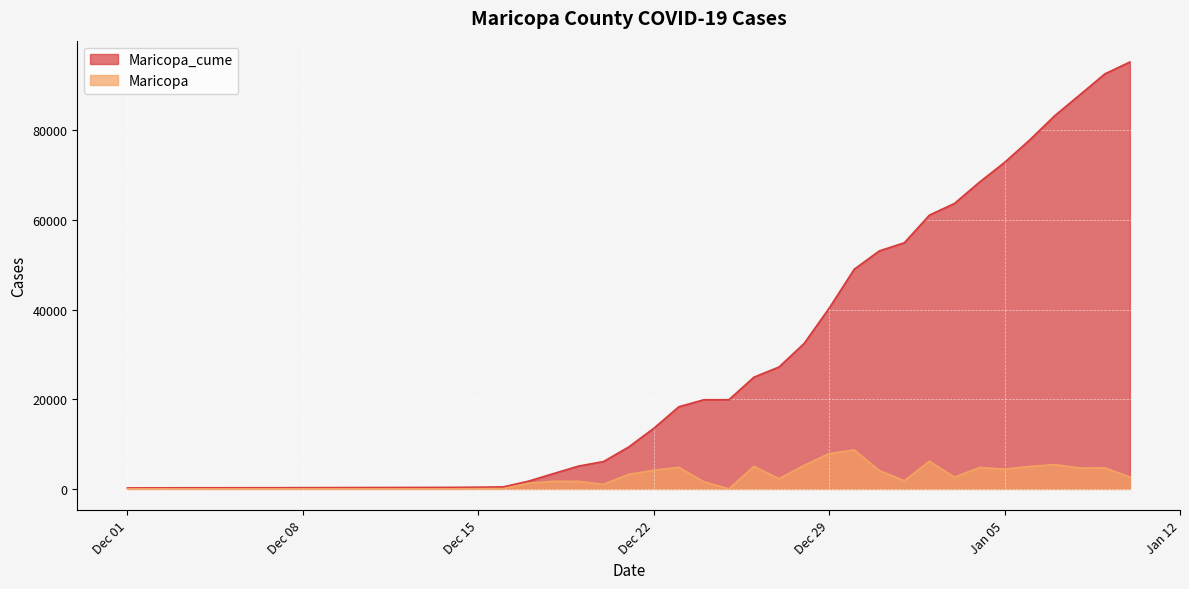

What is the sum of the Maricopa_cume values at 2020-12-27 and 2020-12-26?

52106